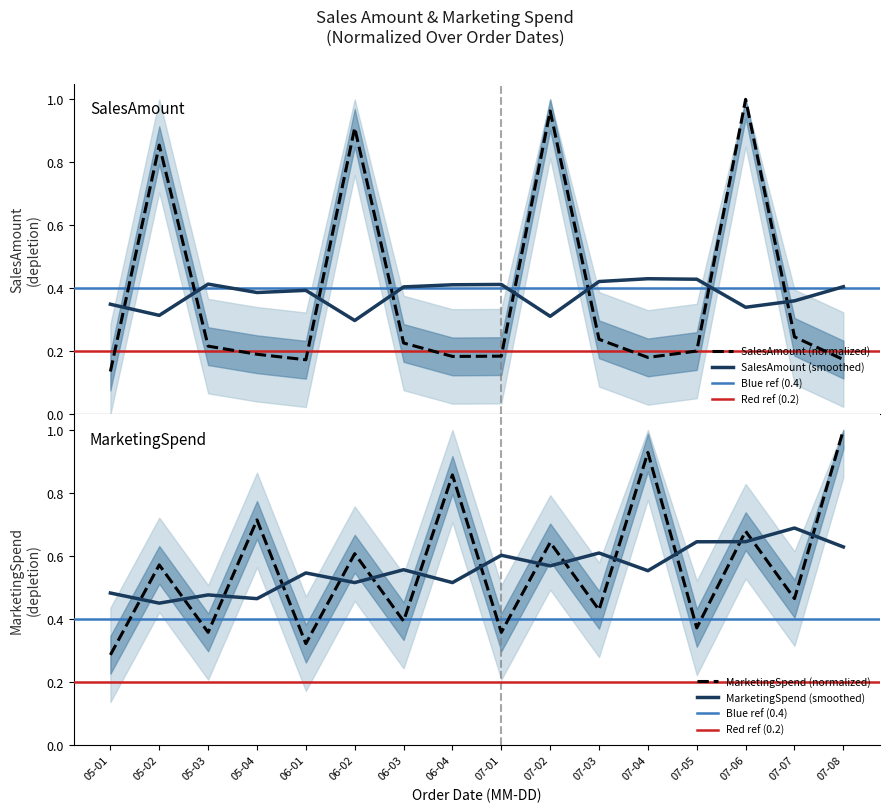

Is this an area chart (filled region under the line)?

No